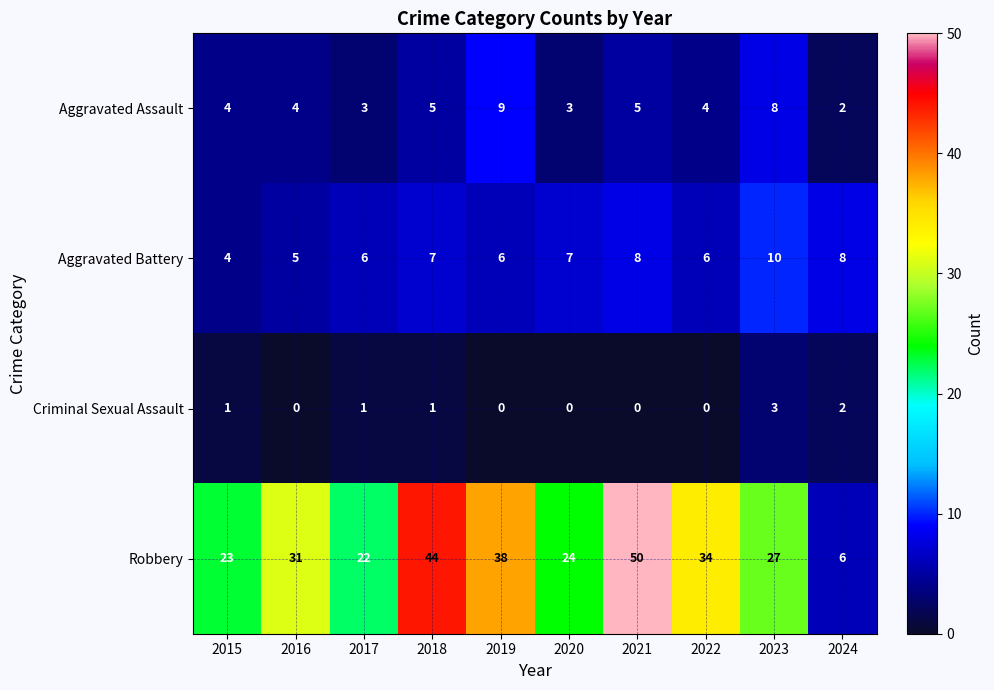

Which series has the largest range (max minus min)?

Robbery